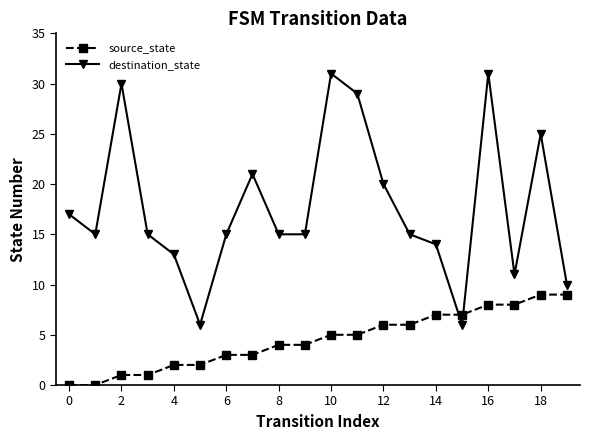

Does the chart display data point markers on the line(s)?

Yes